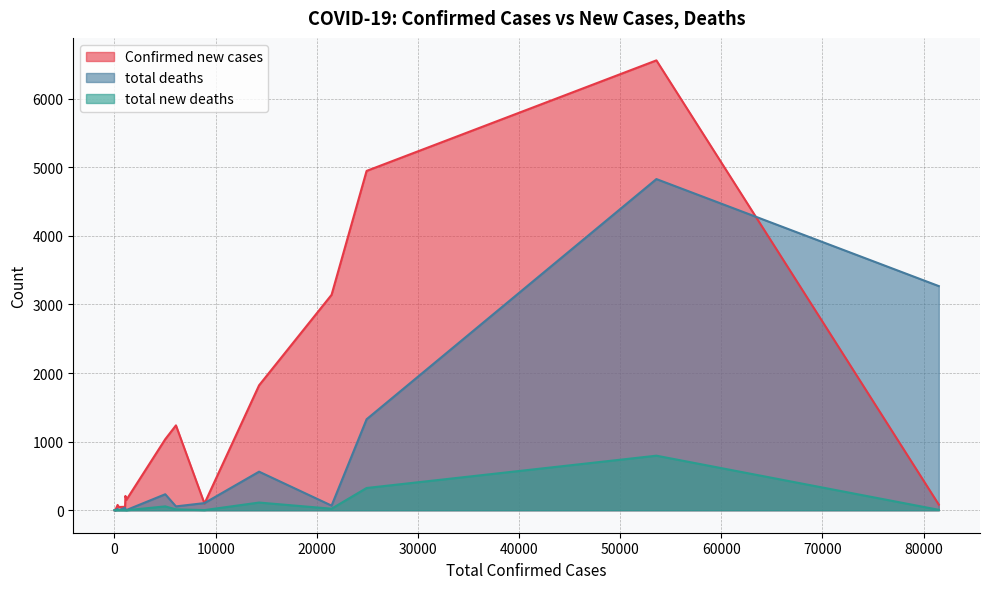

What is the highest value of the total new deaths series?

795